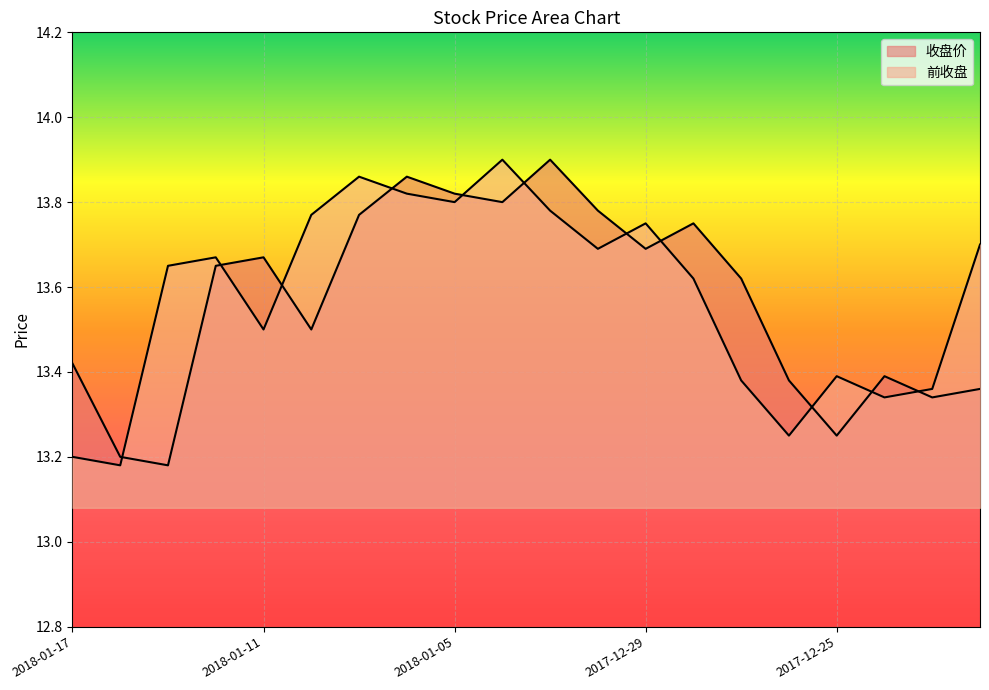

Count the 前收盘 values in the range 13 to 14.

20